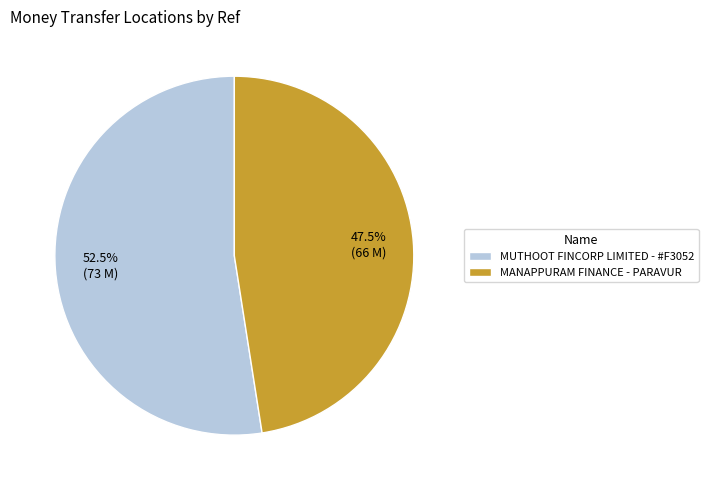

What is the largest slice in the pie chart?

MUTHOOT FINCORP LIMITED - #F3052